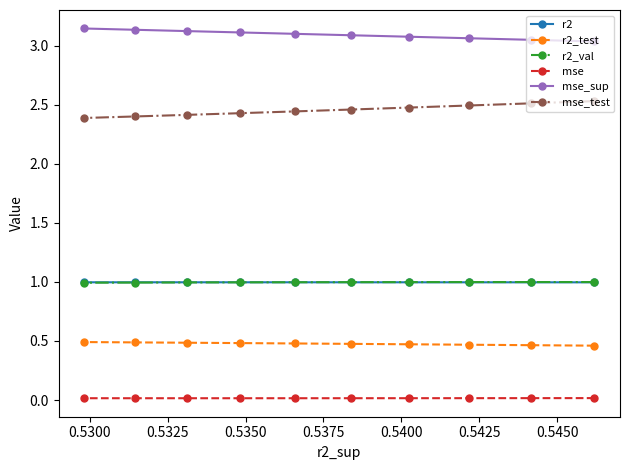

How many mse_sup values are between 3 and 4?

10